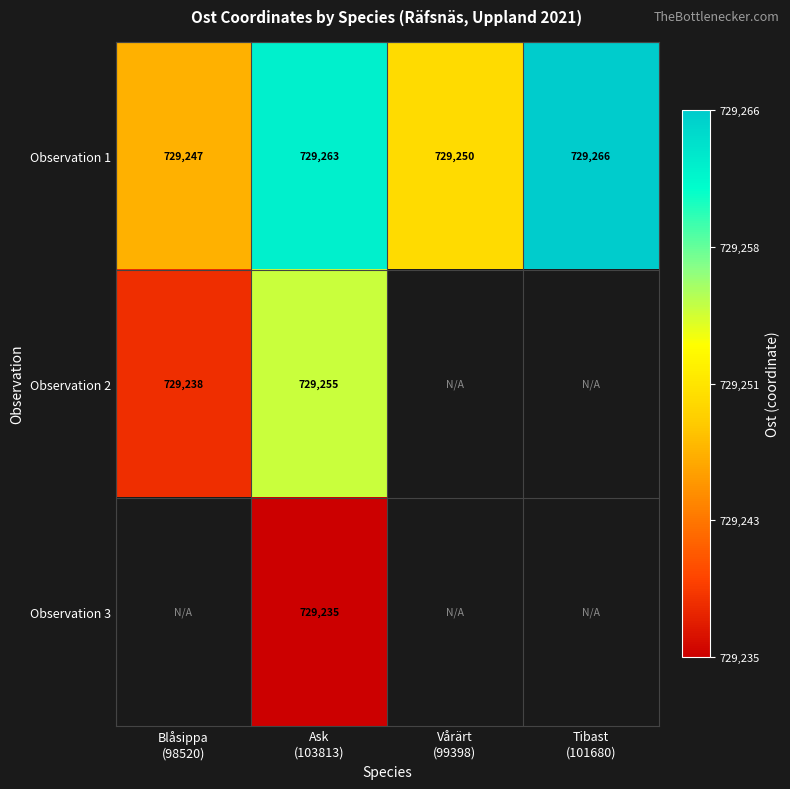

How many values in the Observation 1 series are below 729263?

2